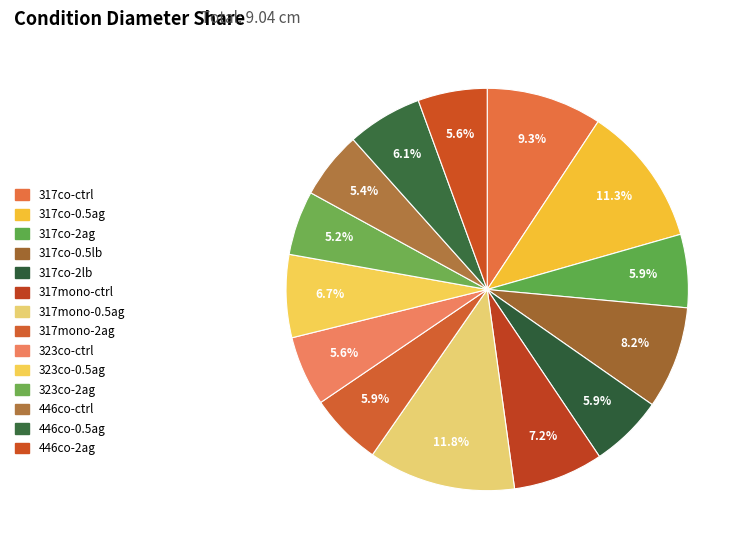

Combined, what portion of the pie is 317co-0.5ag and 317mono-2ag?

17.1%